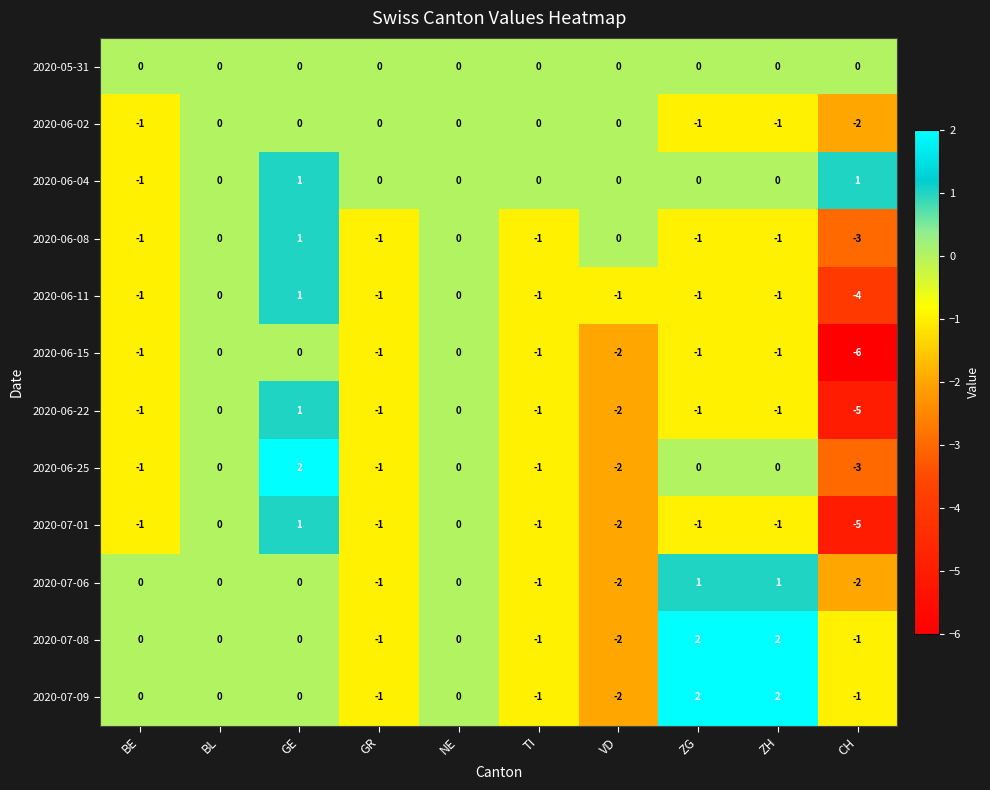

At which label does 2020-07-08 reach its minimum?

VD